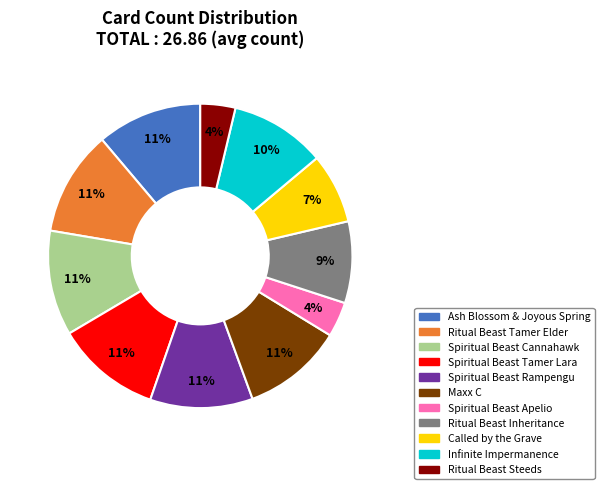

Does Ritual Beast Inheritance account for over 50% of the chart?

No